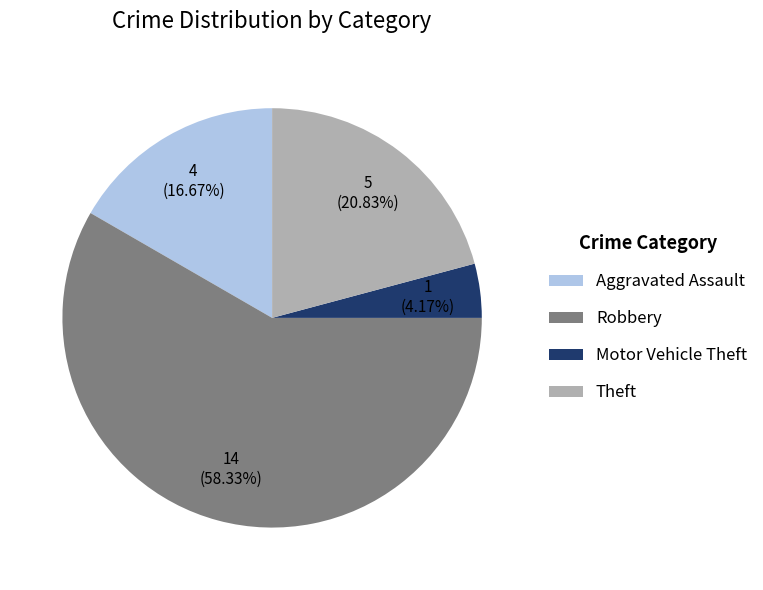

Which category has the biggest portion of the pie?

Robbery